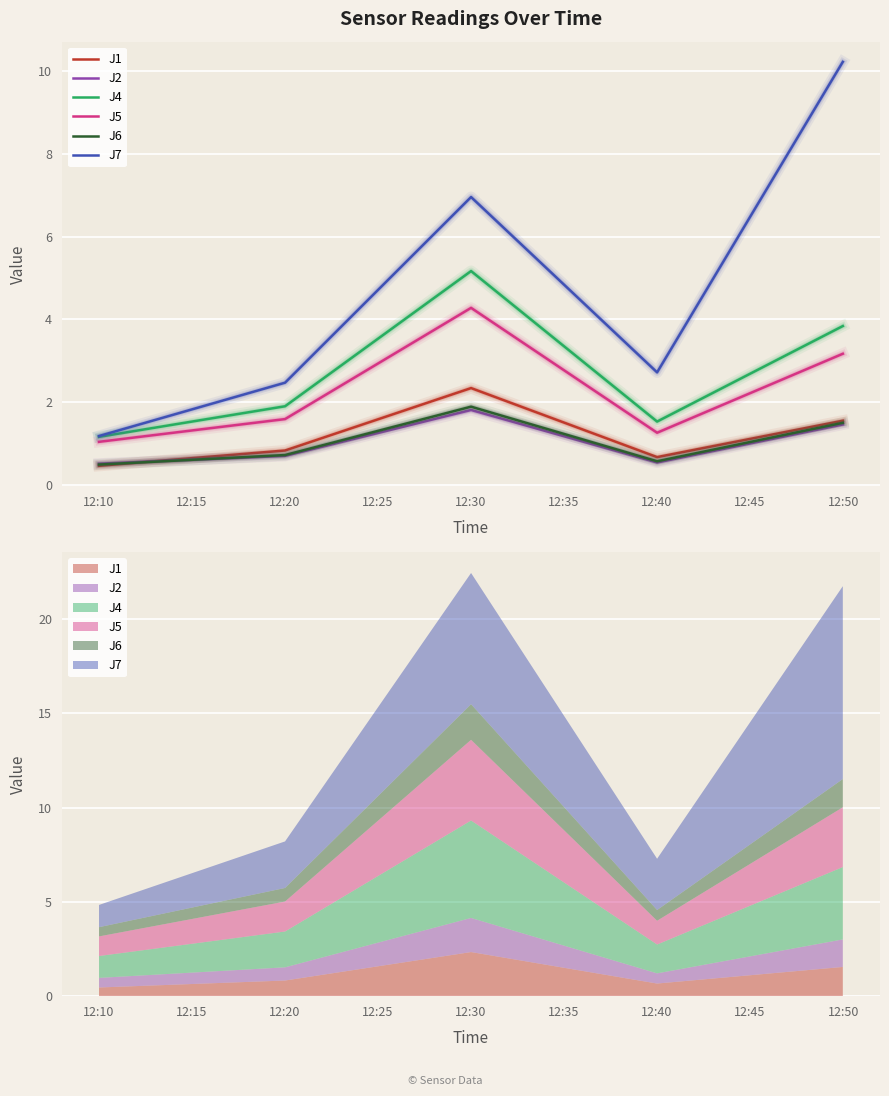

True or false: J5 and J6 intersect in this chart.

False